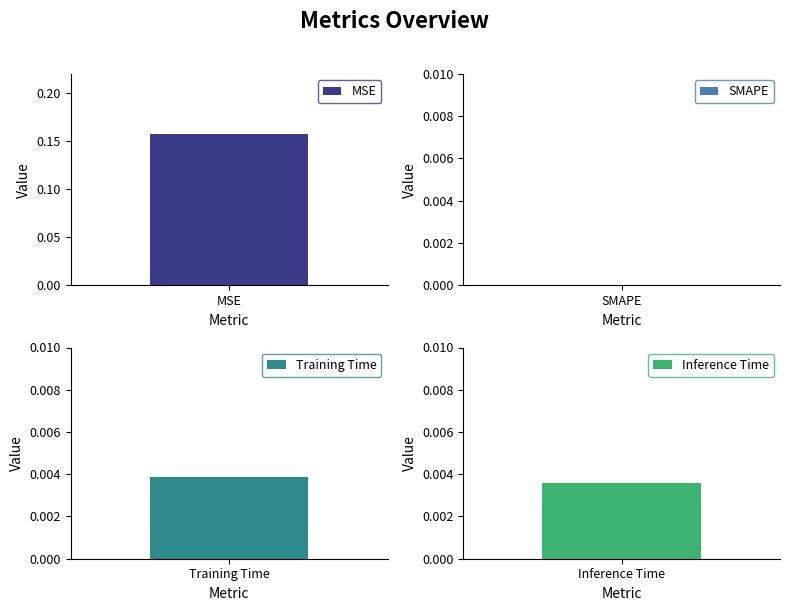

What is the greatest value displayed?

0.2